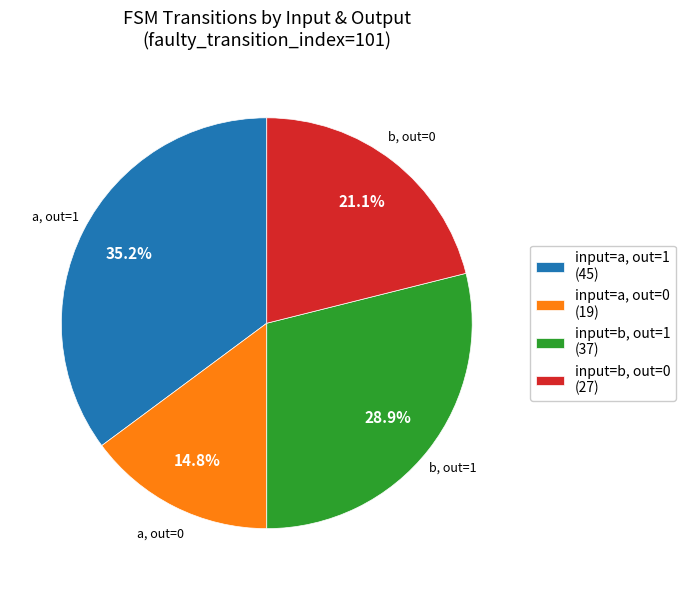

What is the total percentage of input=a, out=0 (19) and input=a, out=1 (45)?

50.0%